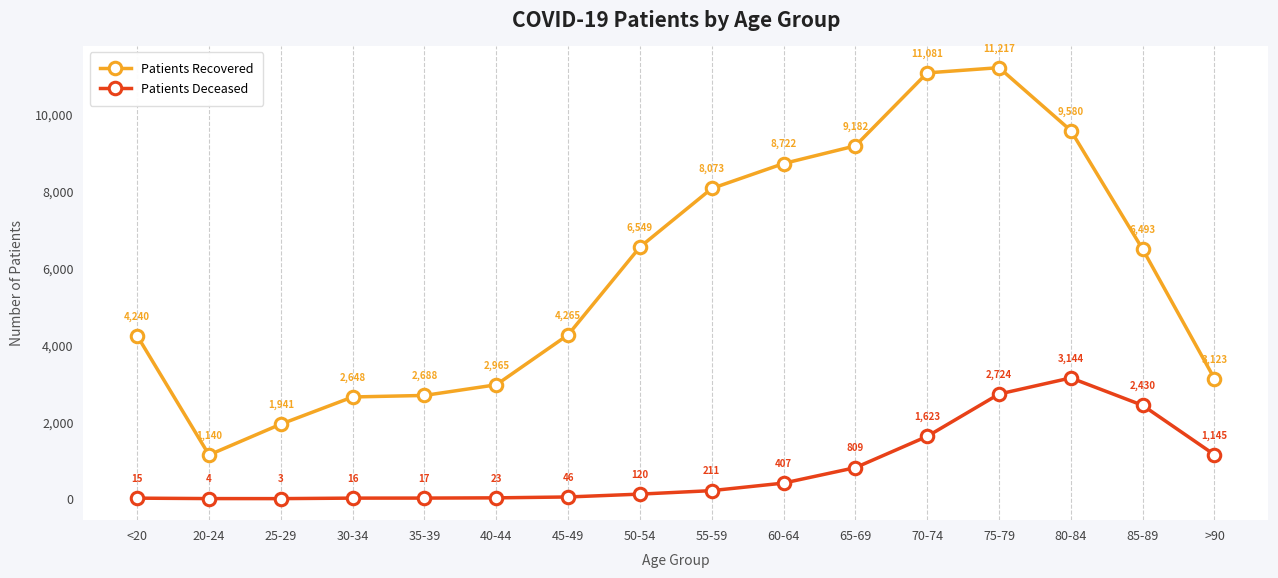

Where is the first local minimum for Patients Recovered?

20-24